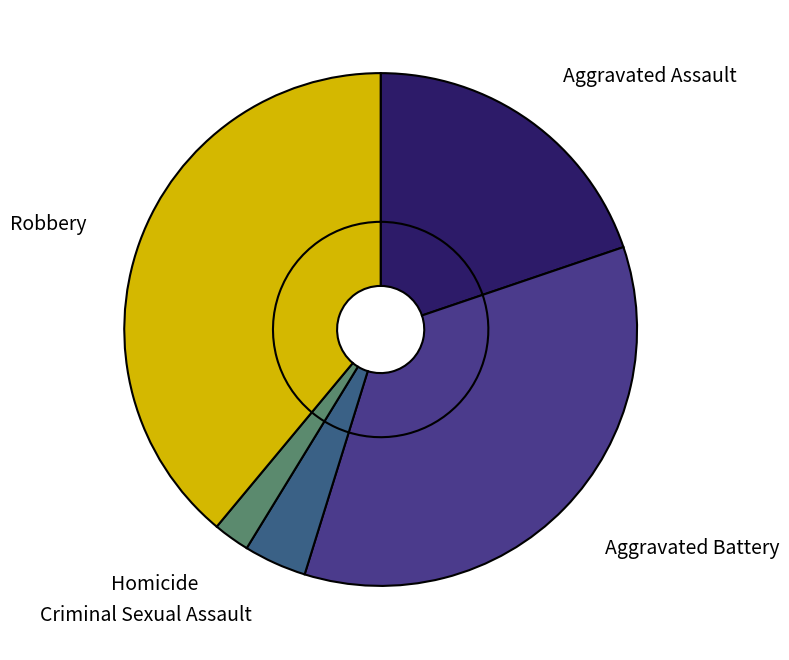

What is the smallest slice in the pie chart?

Homicide